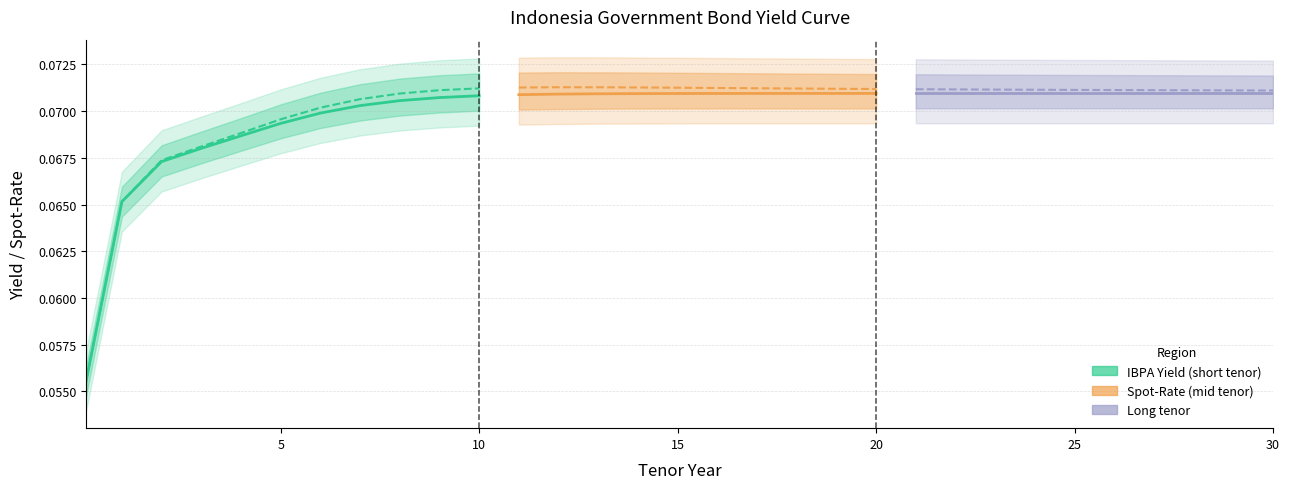

The value of IBPA Yield at 5 is 0.1. True or false?

True